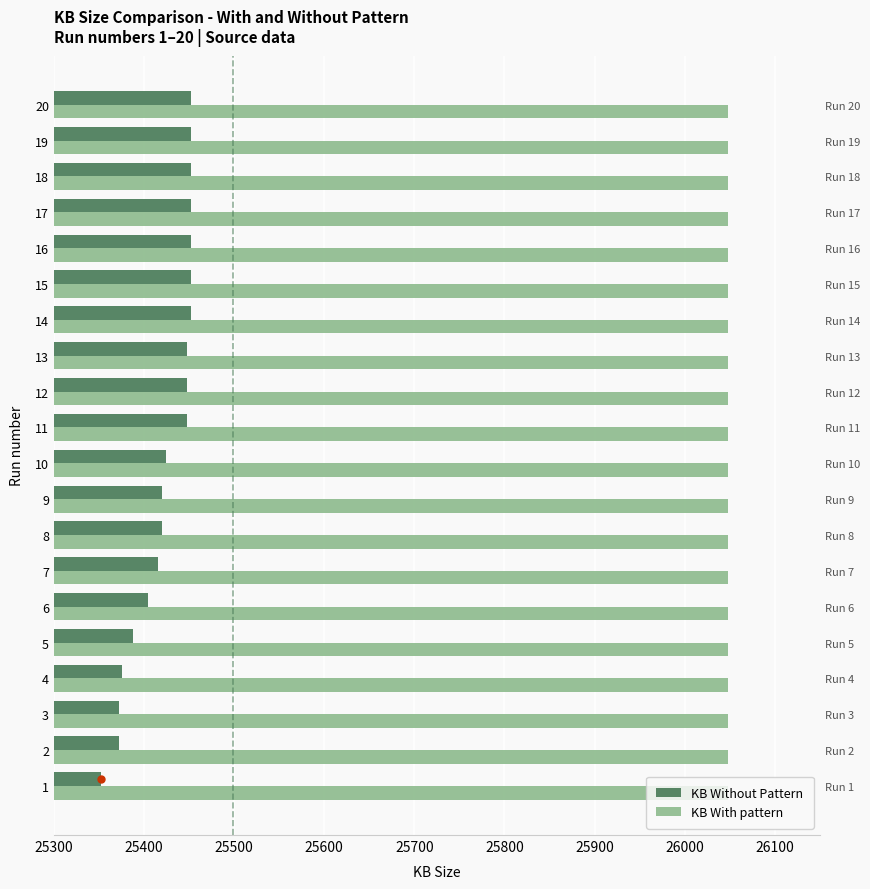

How many data points does each series have?

20